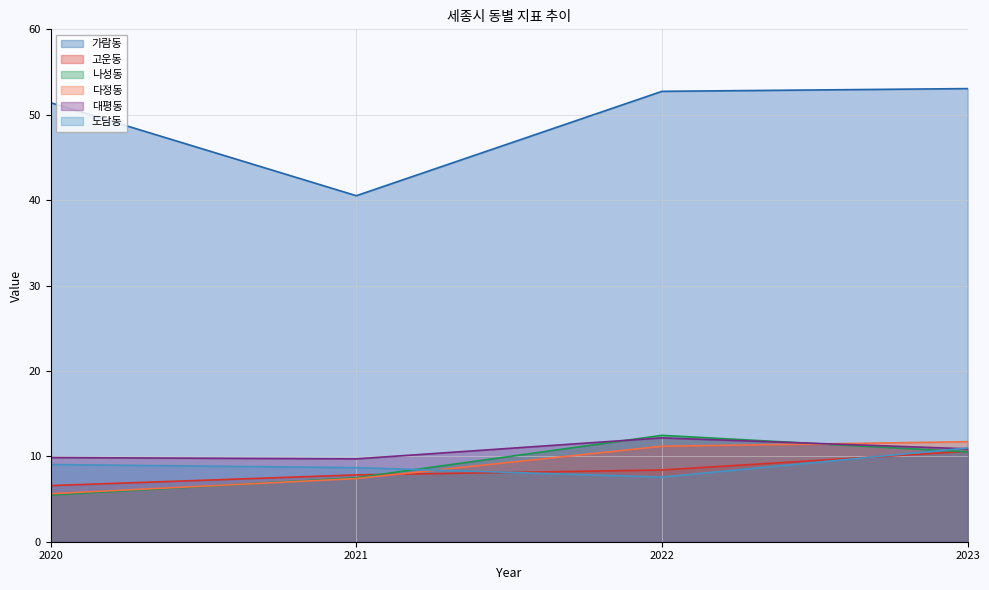

What is the difference between the second highest and second lowest values in the 가람동 series?

1.3